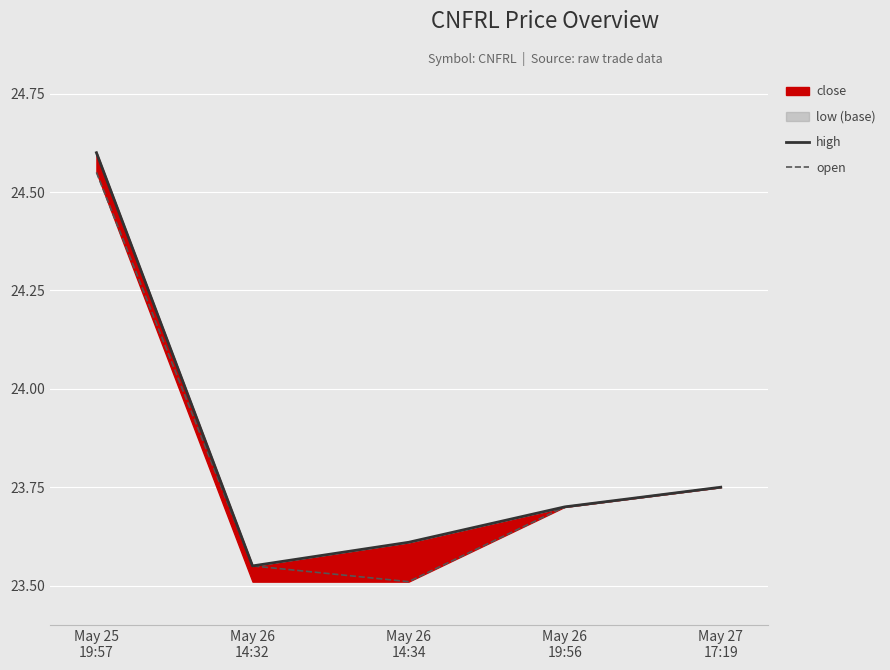

True or false: open and high cross at least once.

False